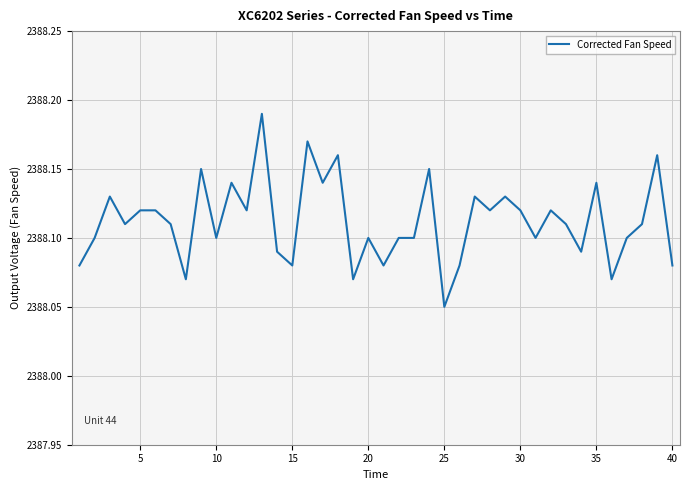

Which category has the lowest value across all series?

25